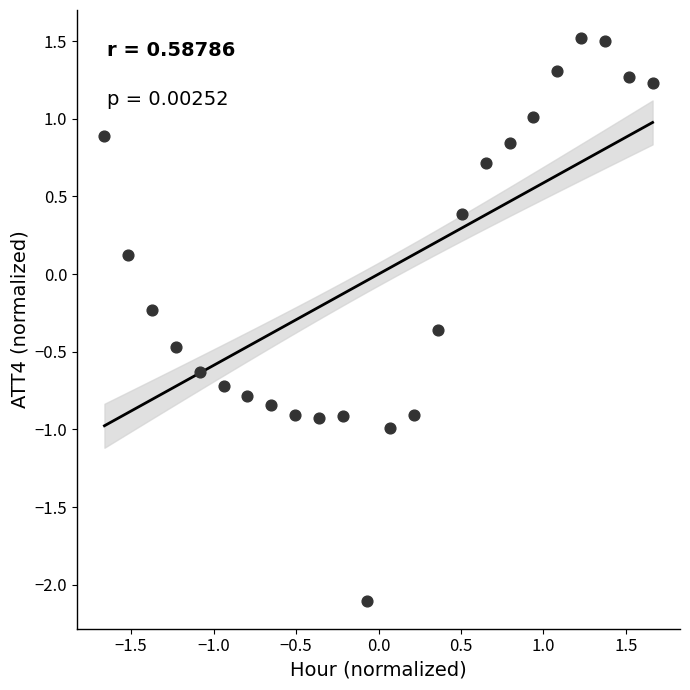

What is the range of X values (max minus min)?

3.3